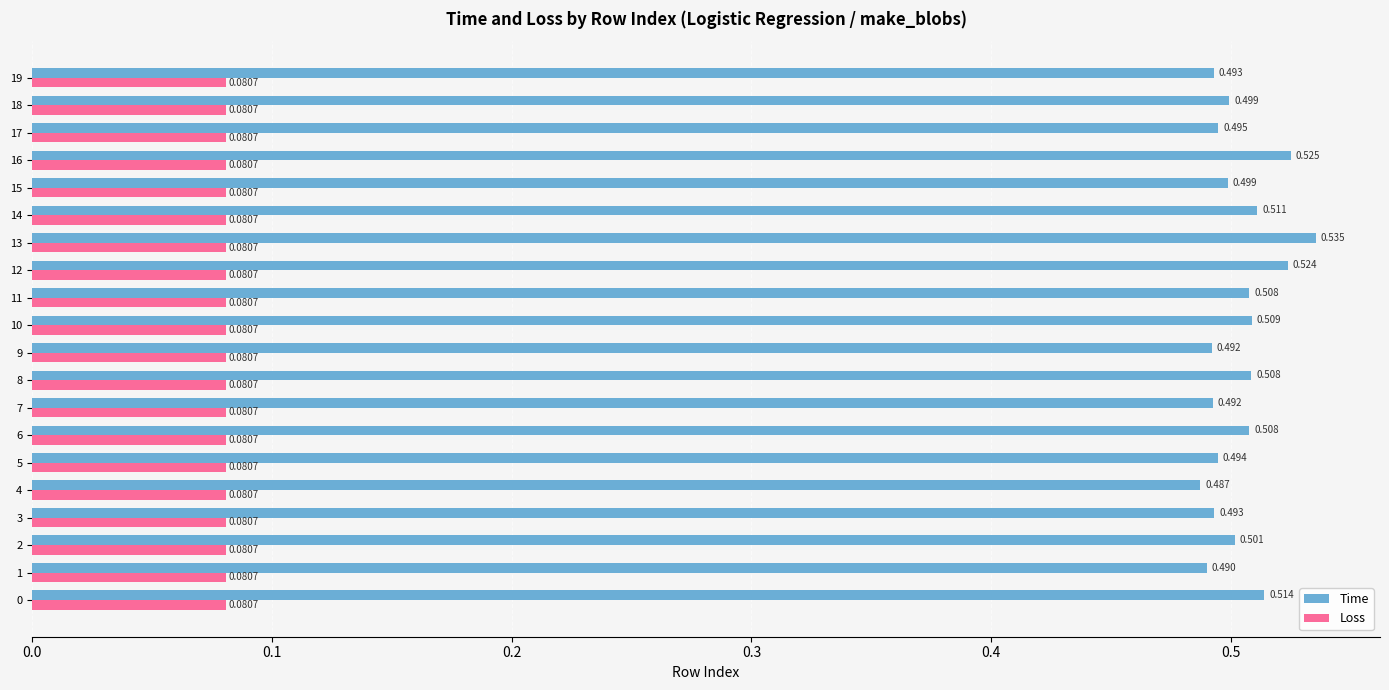

List the series in order of their overall mean, lowest first.

Loss, Time